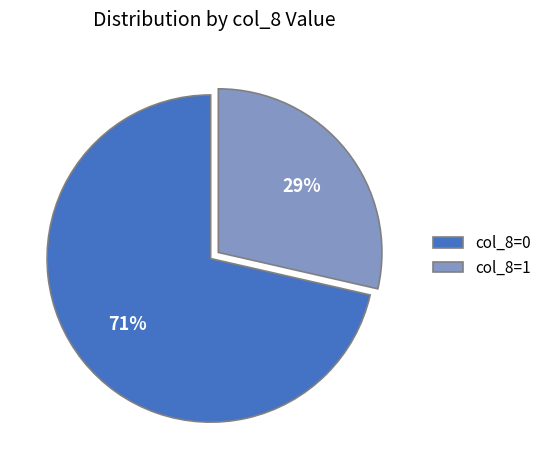

What percentage is the col_8=0 slice, to the nearest percent?

71%